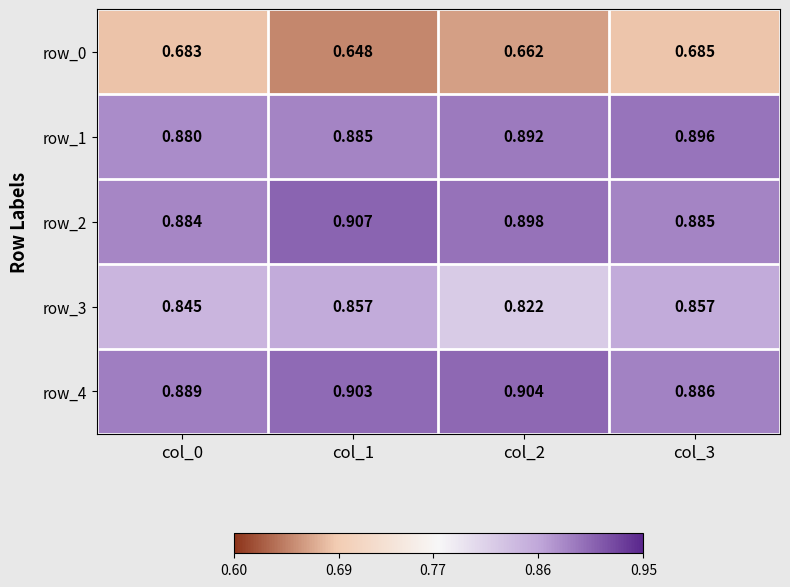

At how many categories does at least one series exceed 0?

4